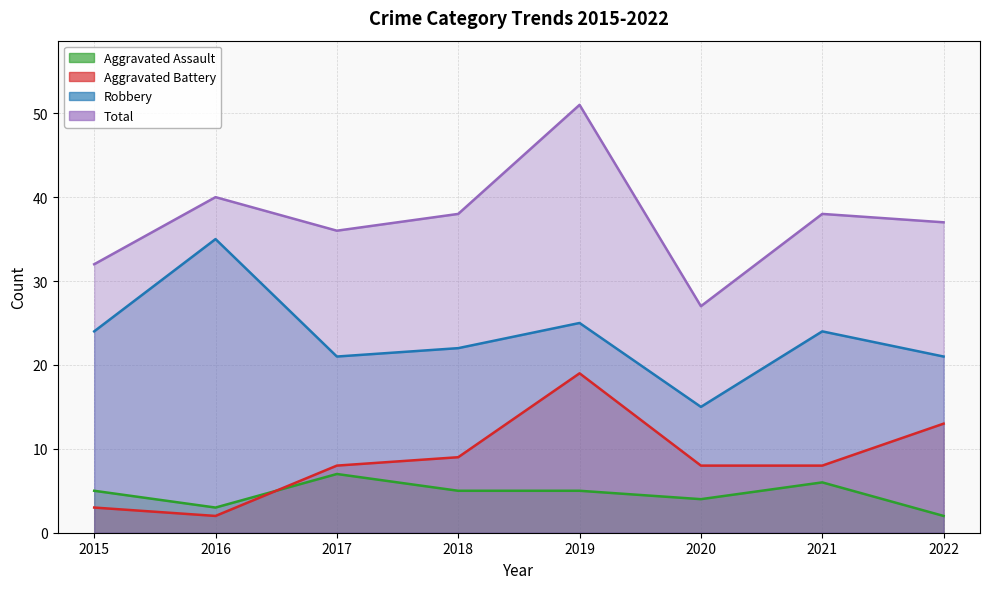

At which label is Aggravated Battery closest to 10?

2018